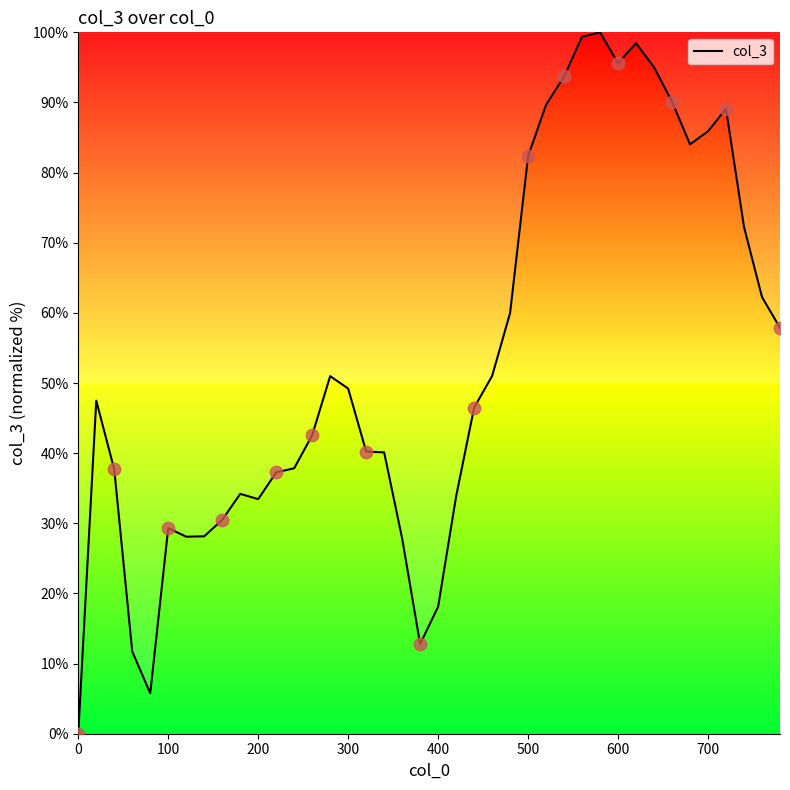

What is the maximum value shown in the chart?

100.0